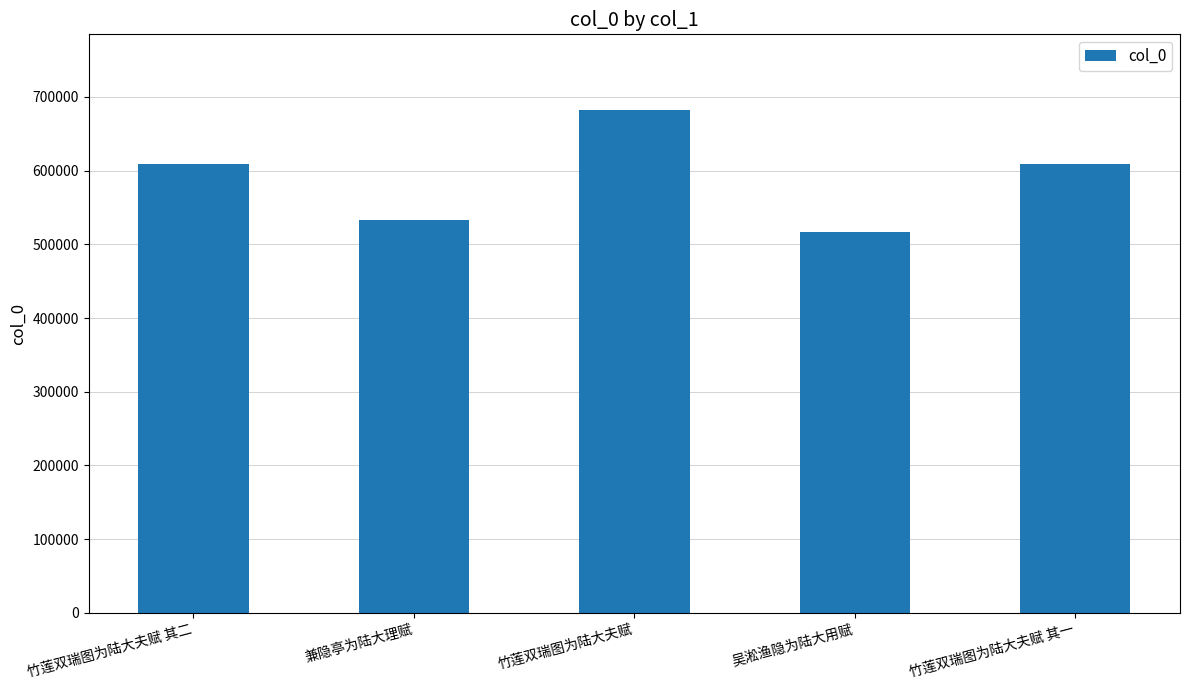

The chart shows a value of 141192 at 吴淞渔隐为陆大用赋. True or false?

False